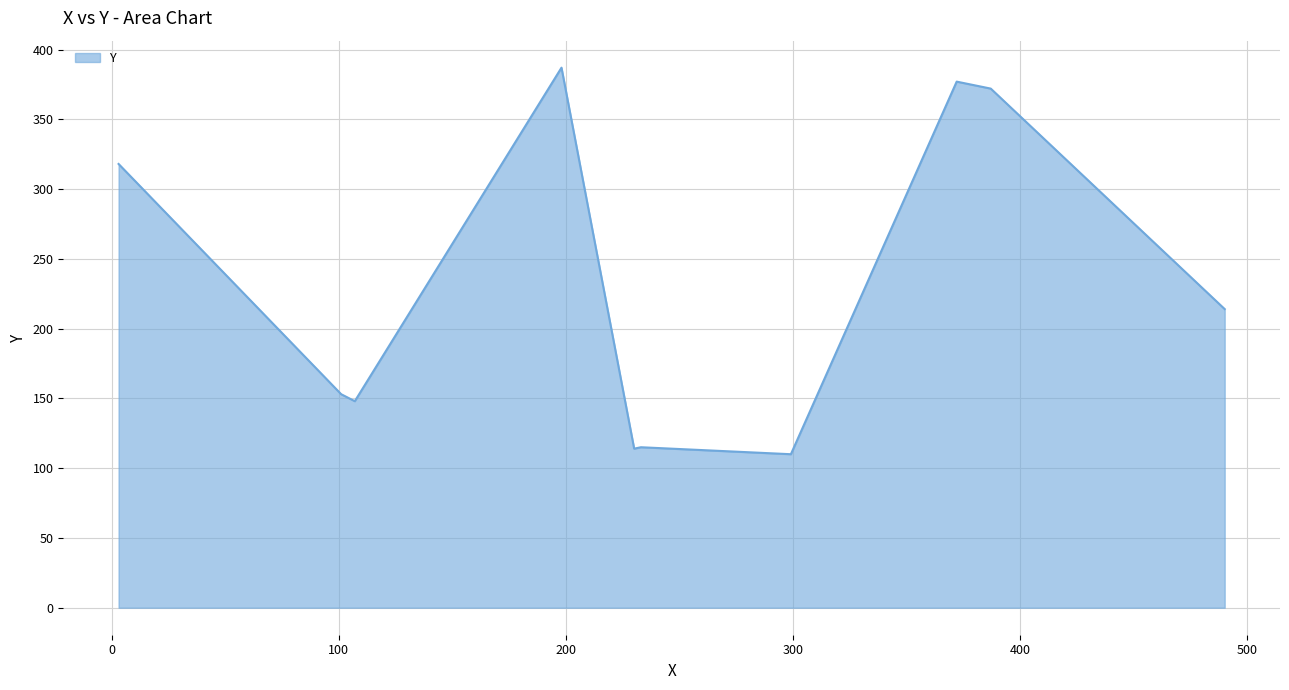

What is the difference between the maximum and minimum values?

277